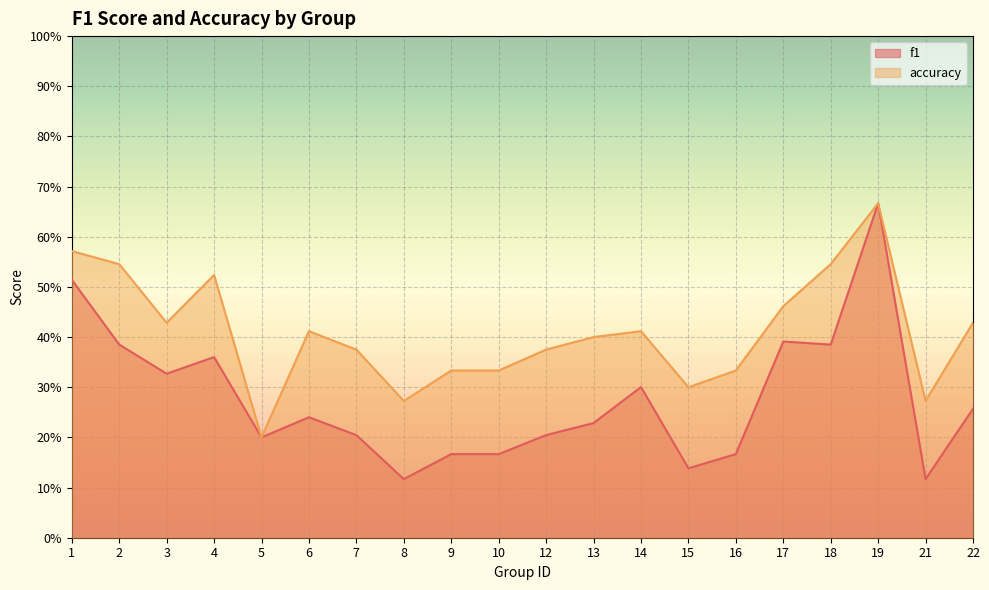

At which category does f1 reach its first local peak?

4